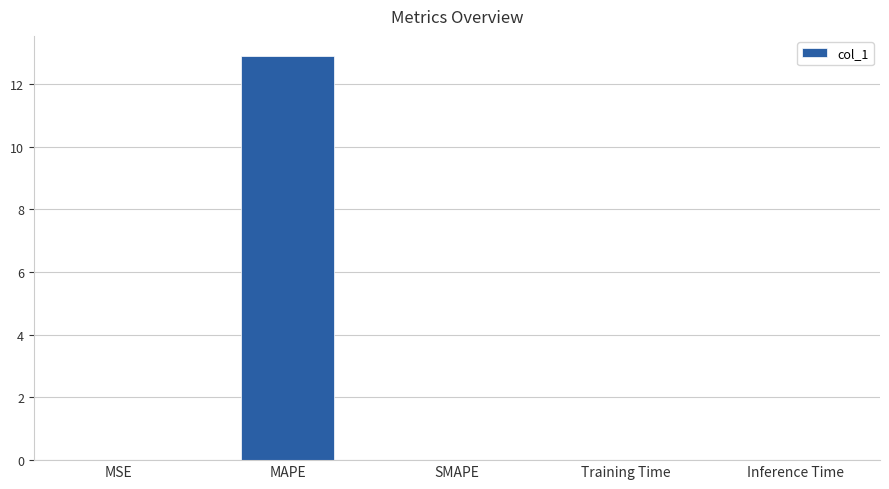

What is the maximum value shown in the chart?

12.9